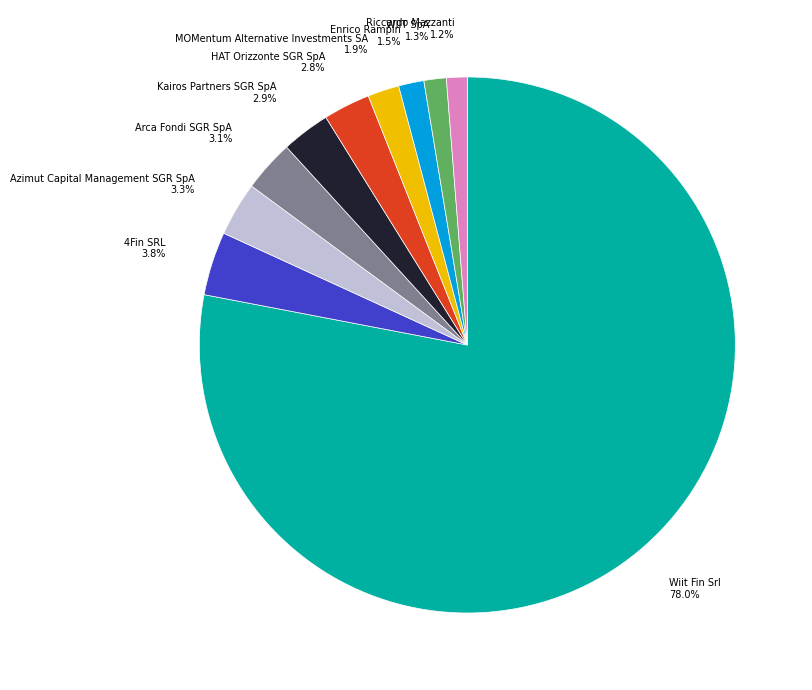

Which slice is the largest?

Wiit Fin Srl